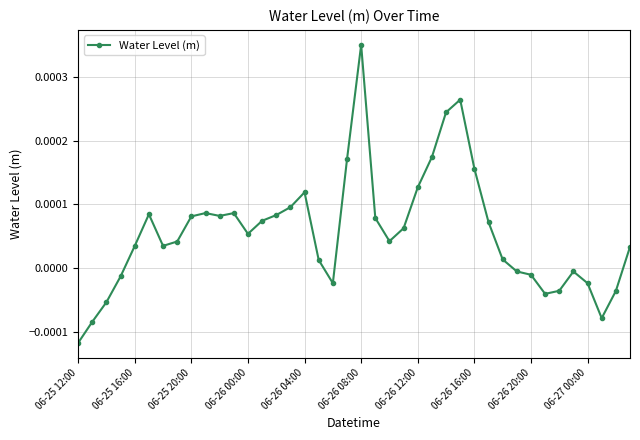

How many values are below zero?

13